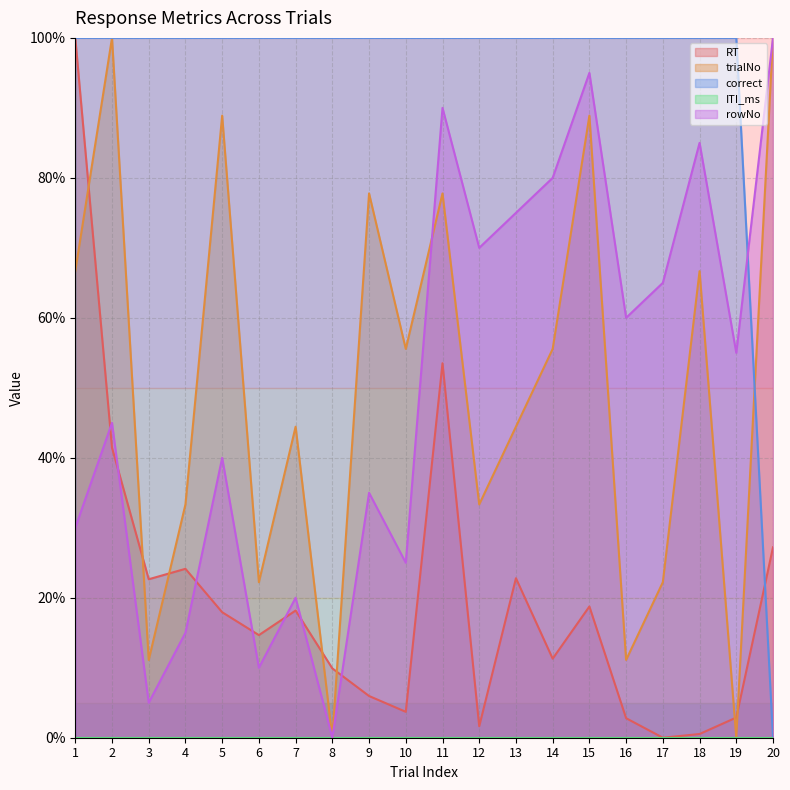

What is the sum of all RT values?

400.0